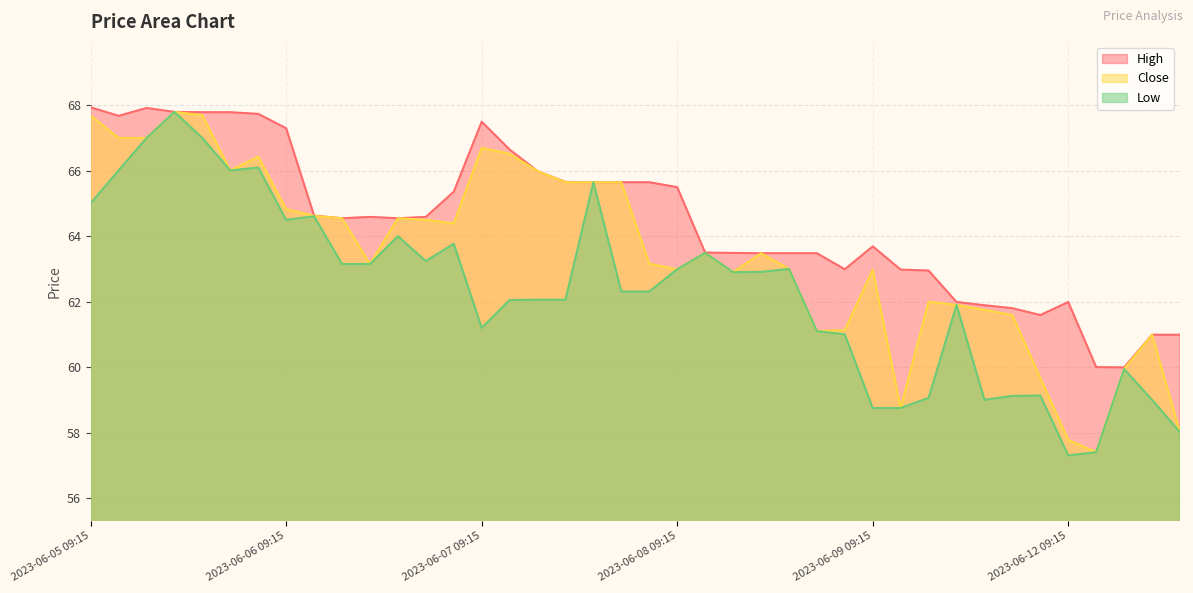

What is the total value across all series at 2023-06-05 13:15?

202.5